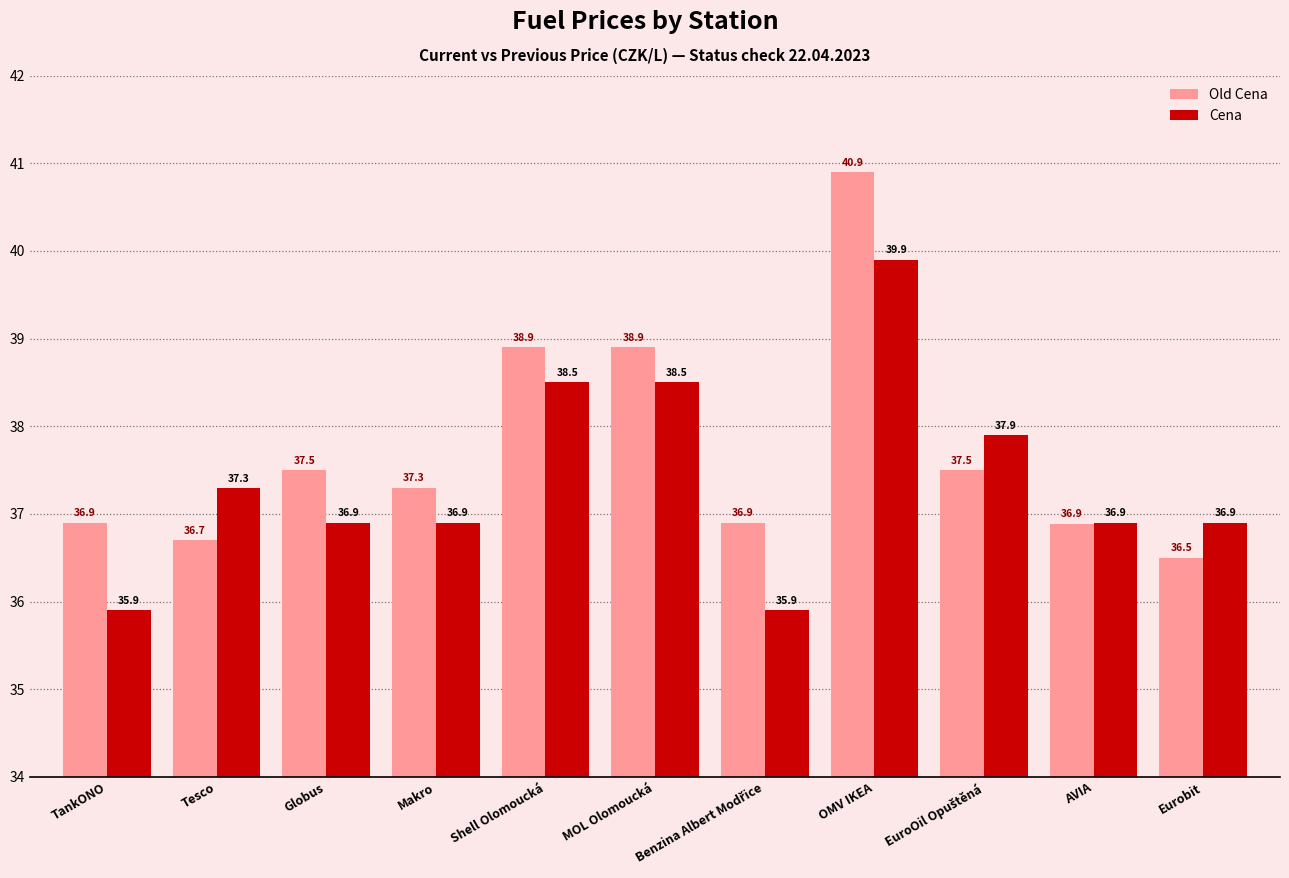

What is the maximum value for Old Cena?

40.9